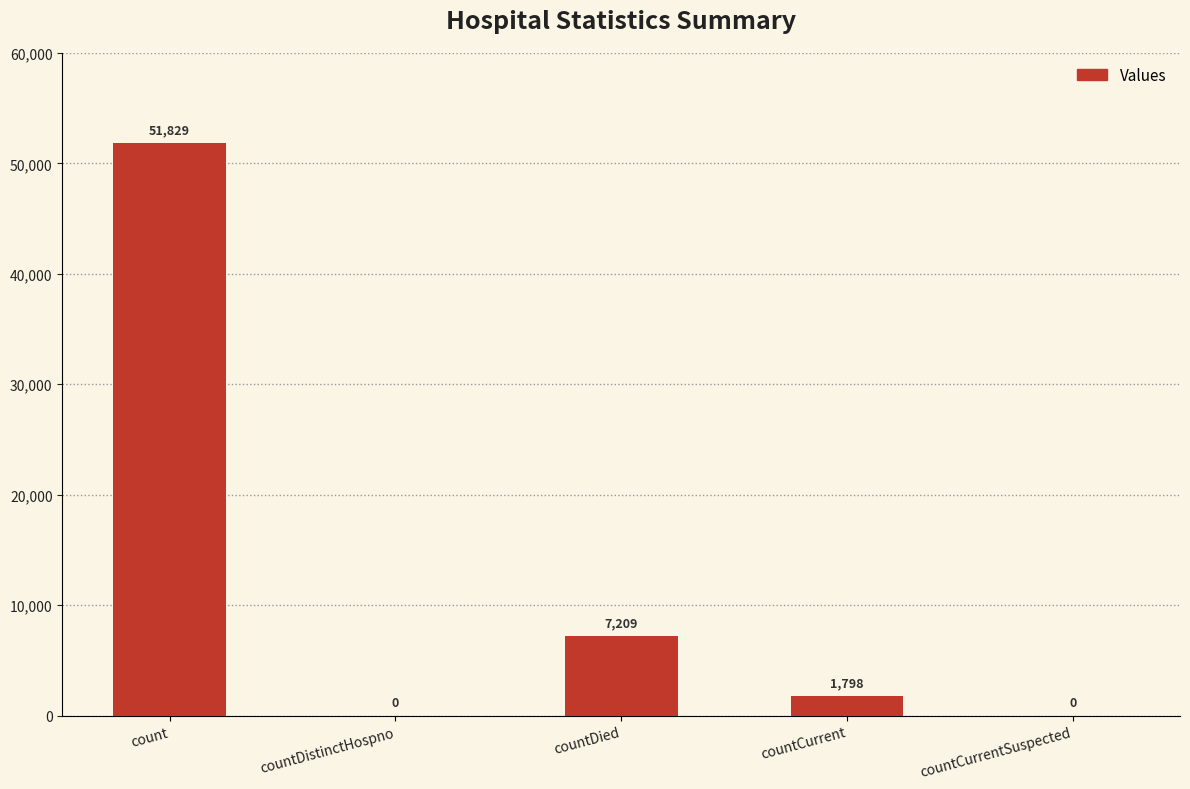

Reading right to left, transcribe all the data shown in this chart.

countCurrentSuspected=0	countCurrent=1798	countDied=7209	countDistinctHospno=0	count=51829